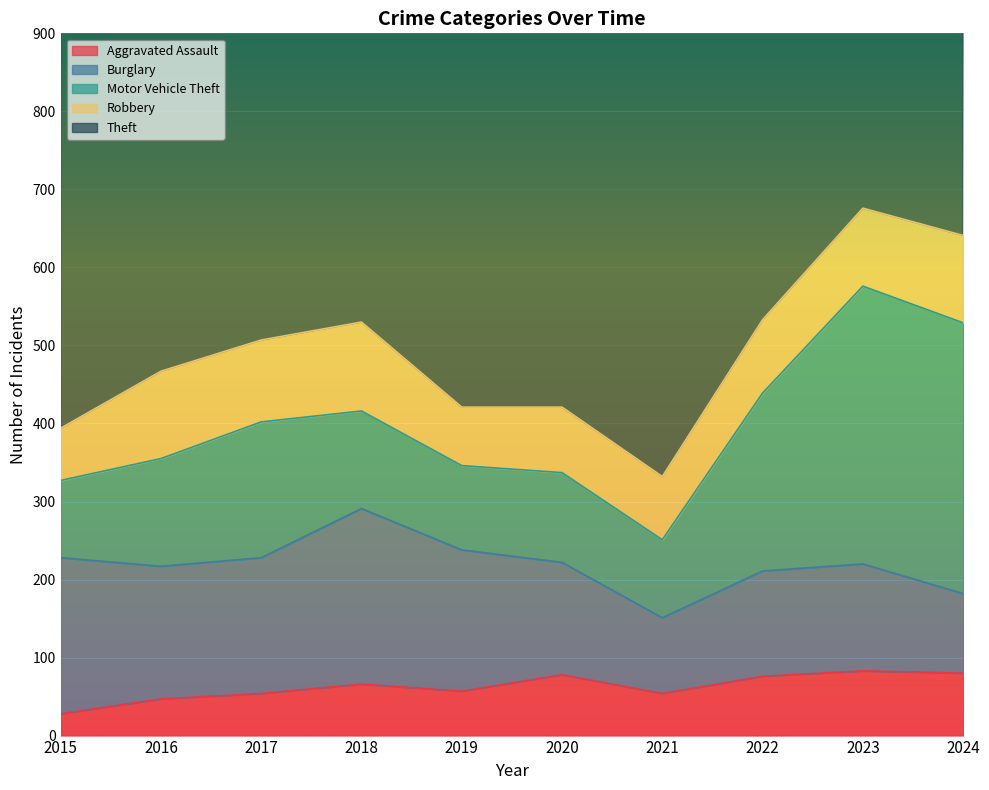

Which category has the lowest value in the Aggravated Assault series?

2015